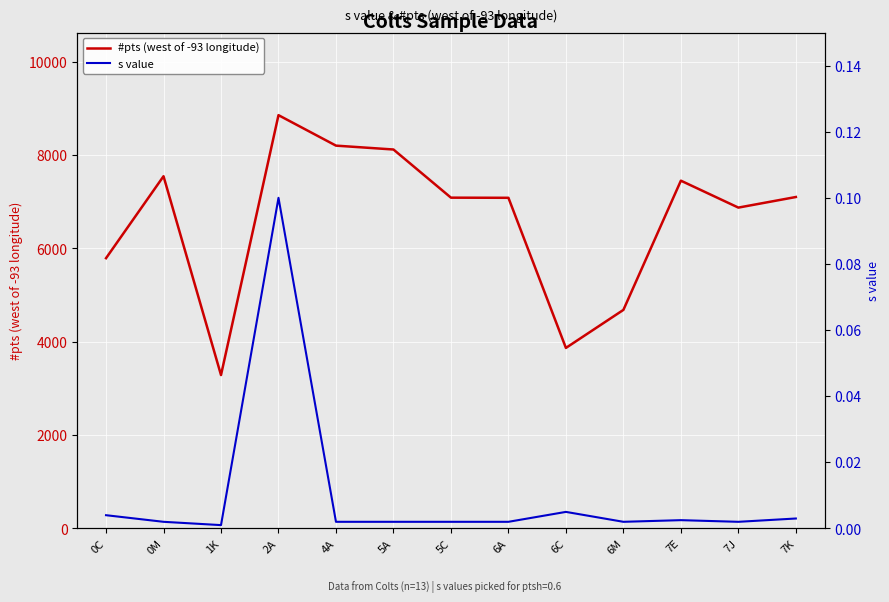

Which has a higher value, 6C or 6M?

6M